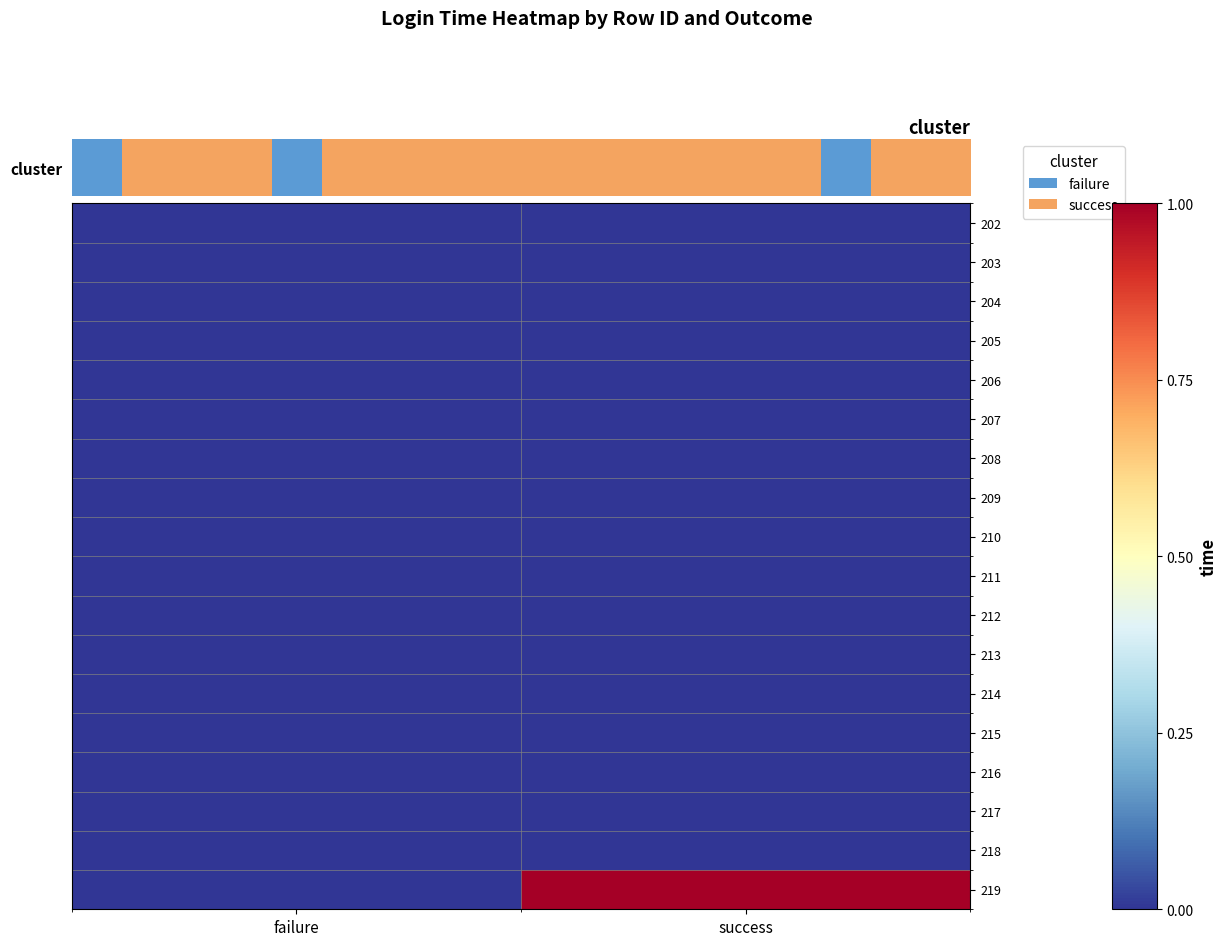

What is the spread (max minus min) of values at success?

1